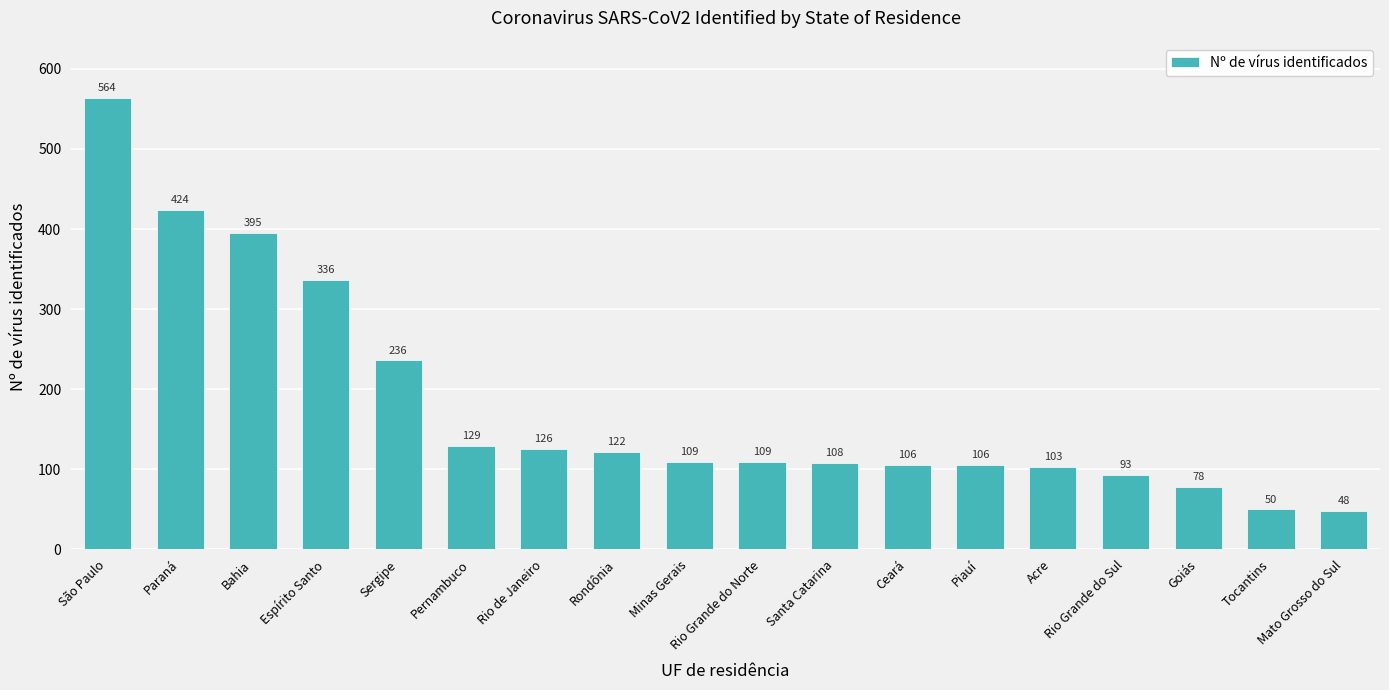

What is the average value?

180